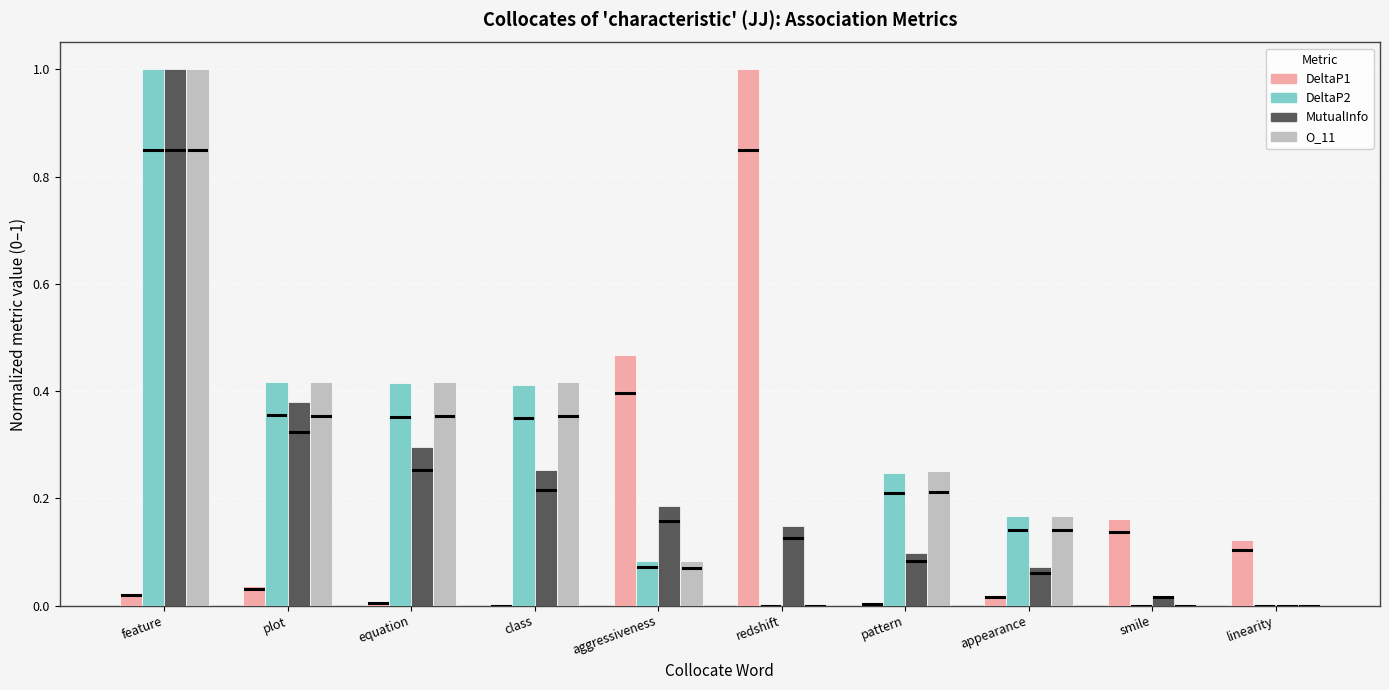

What is the greatest value displayed?

1.0